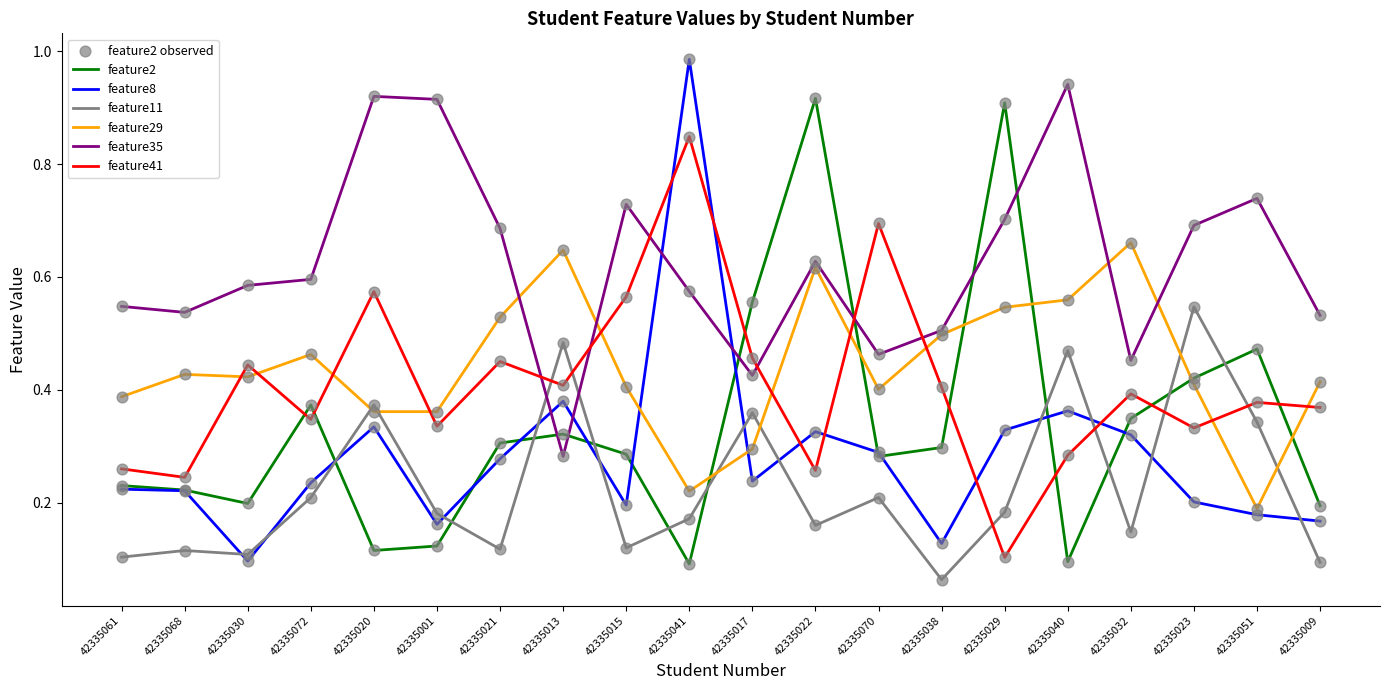

Which series has the largest total across all categories?

feature35